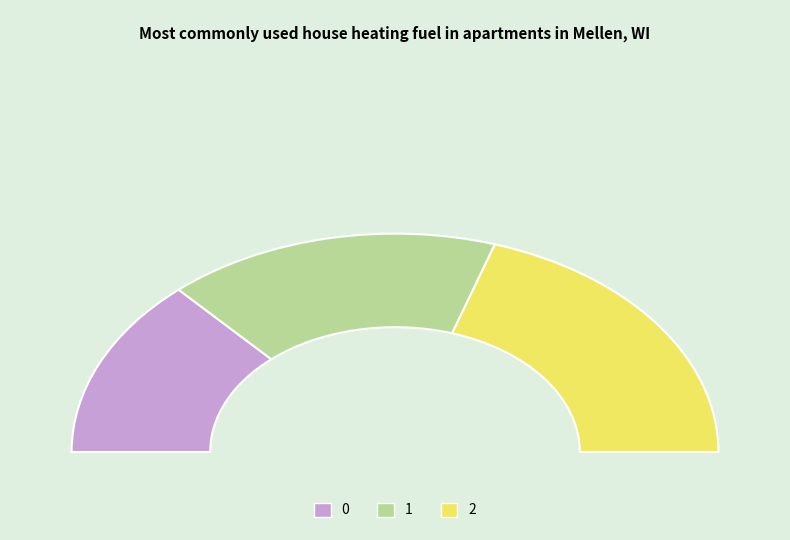

The 1 slice represents 39% of the pie. True or false?

False